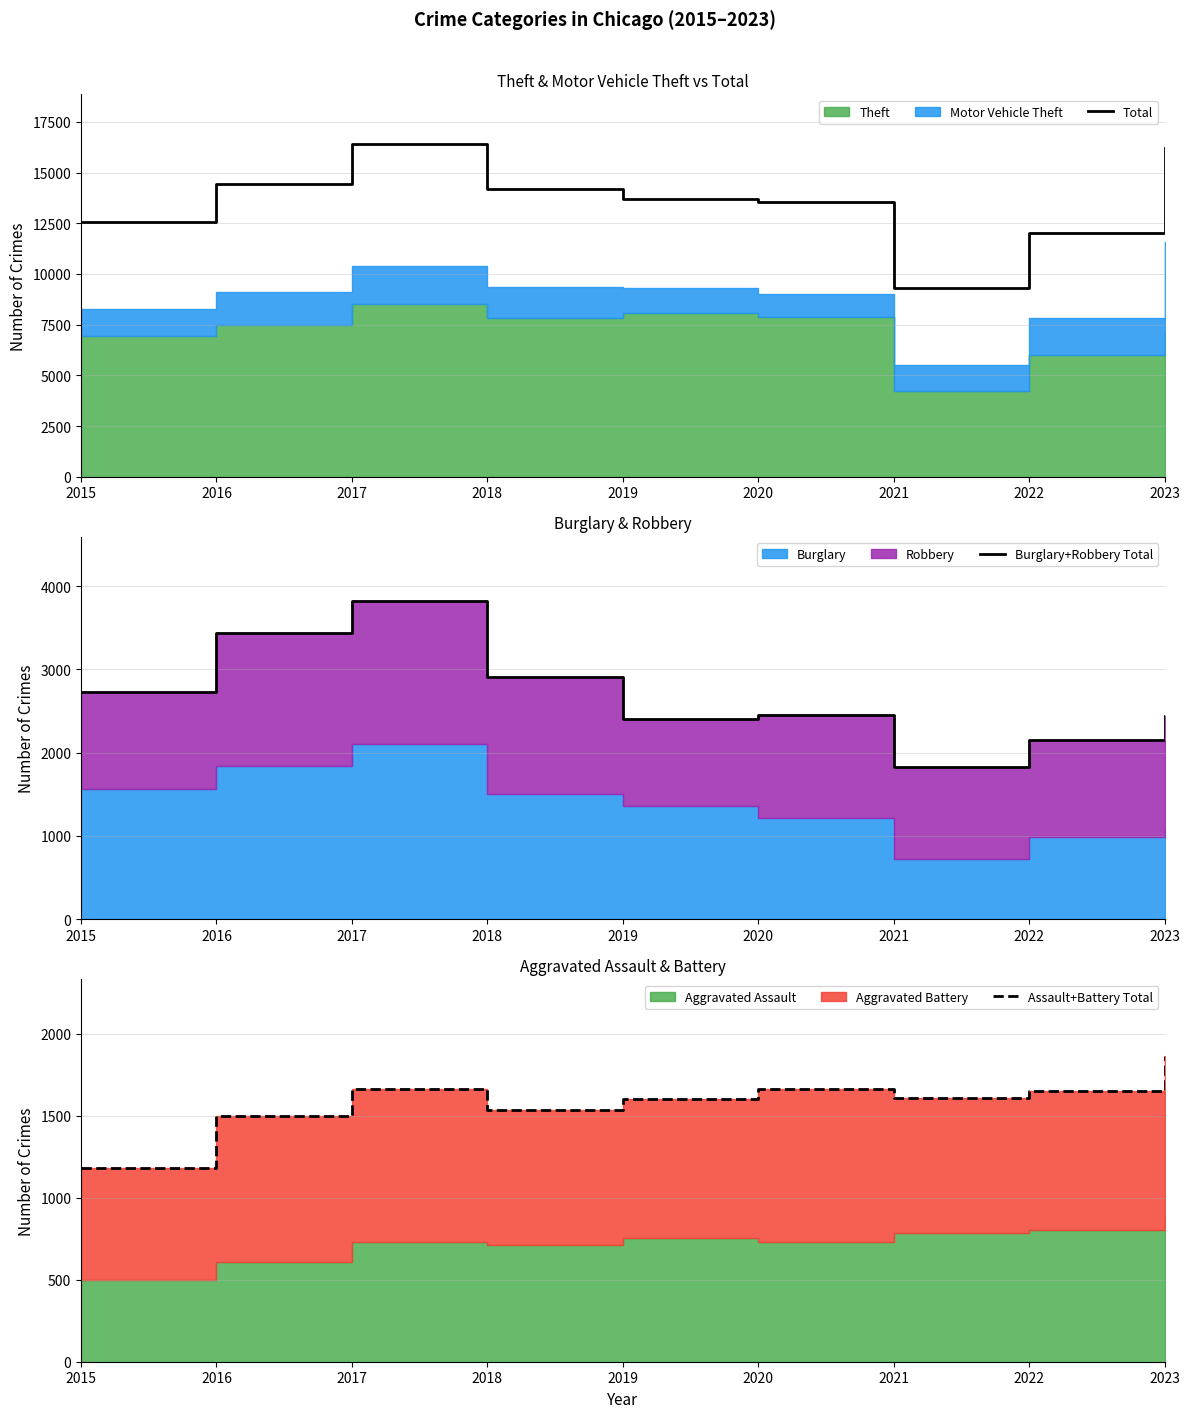

True or false: Burglary+Robbery Total has more than 2 interior local peaks.

False